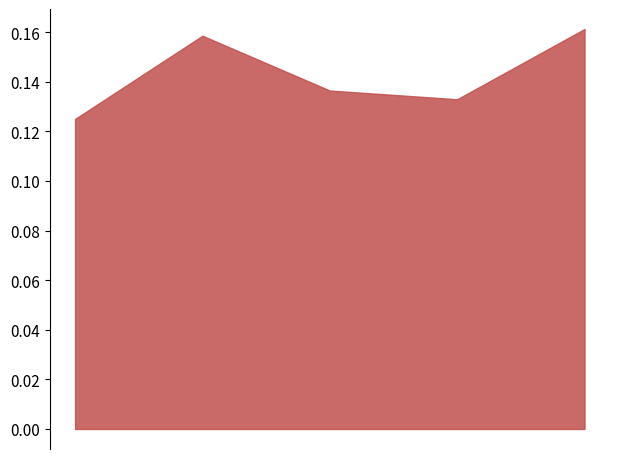

How many lines are shown in the chart?

1